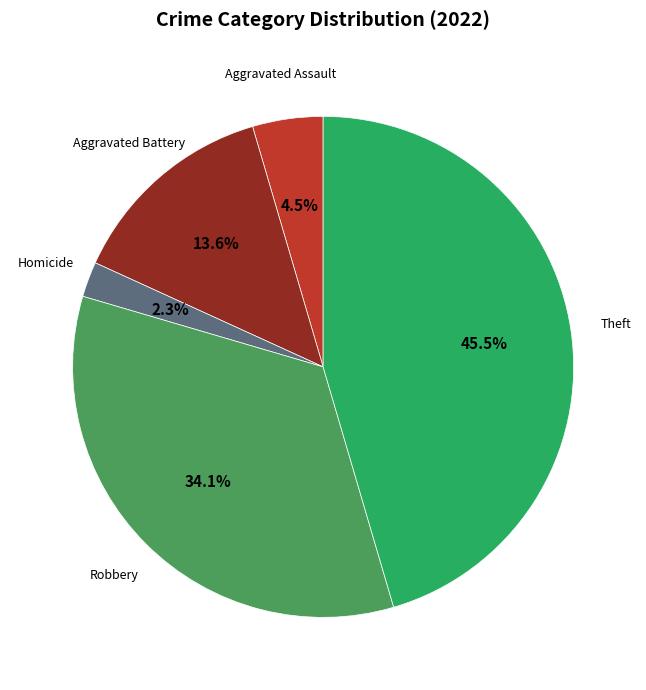

To the nearest percent, what is the difference between the largest and smallest slice percentages?

43%